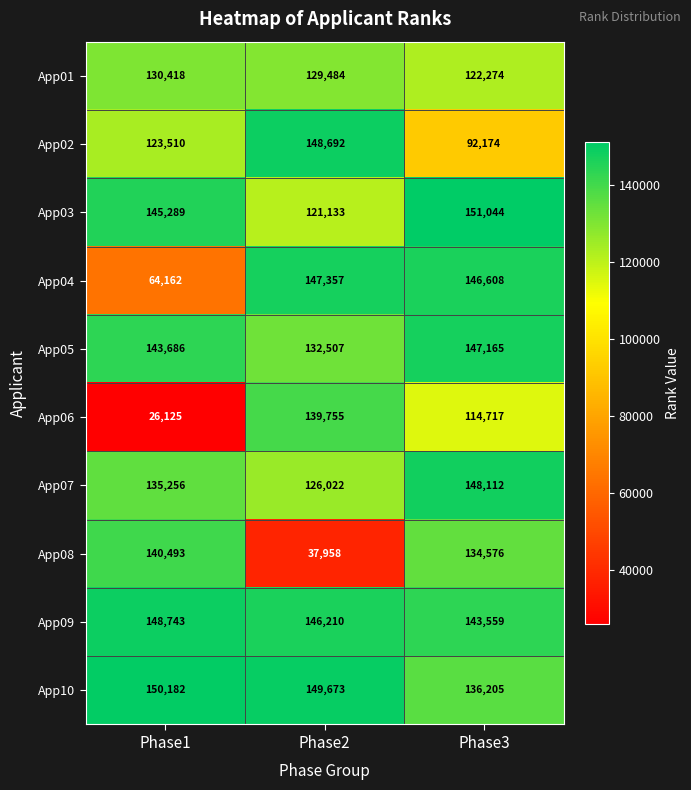

At which category is the sum across all series the highest?

Phase3